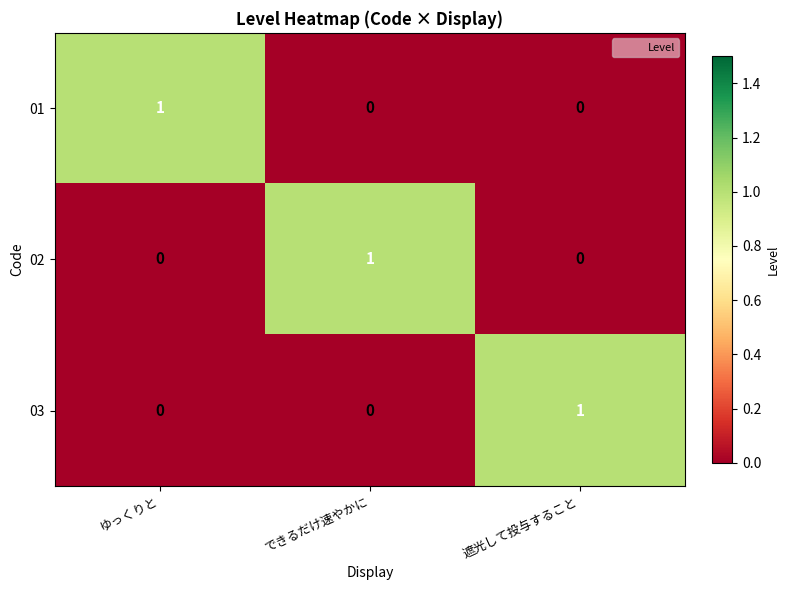

How many 02 values are between 0 and 1?

3